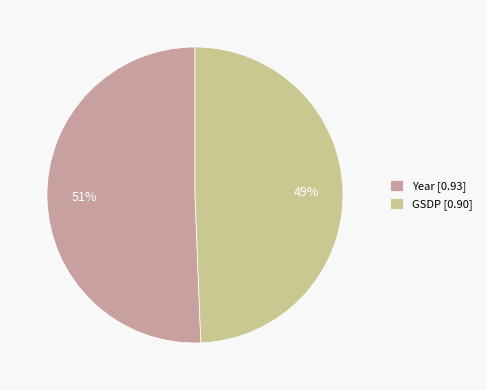

True or false: GSDP accounts for 49% of the total.

True